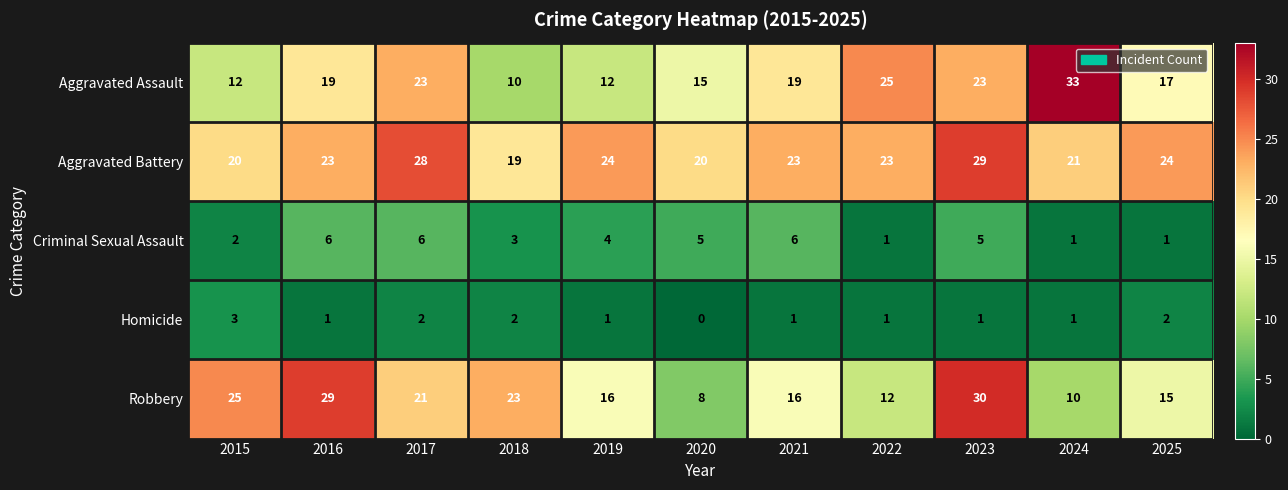

True or false: Robbery has a value of 9 at 2019.

False